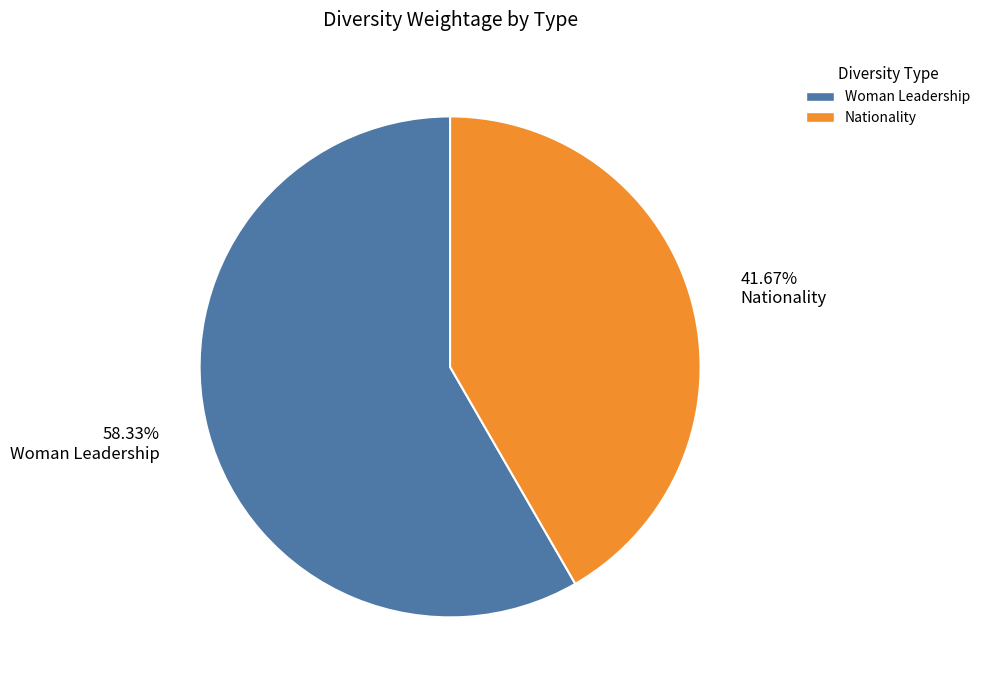

To the nearest percent, what percentage of the pie is Nationality?

42%